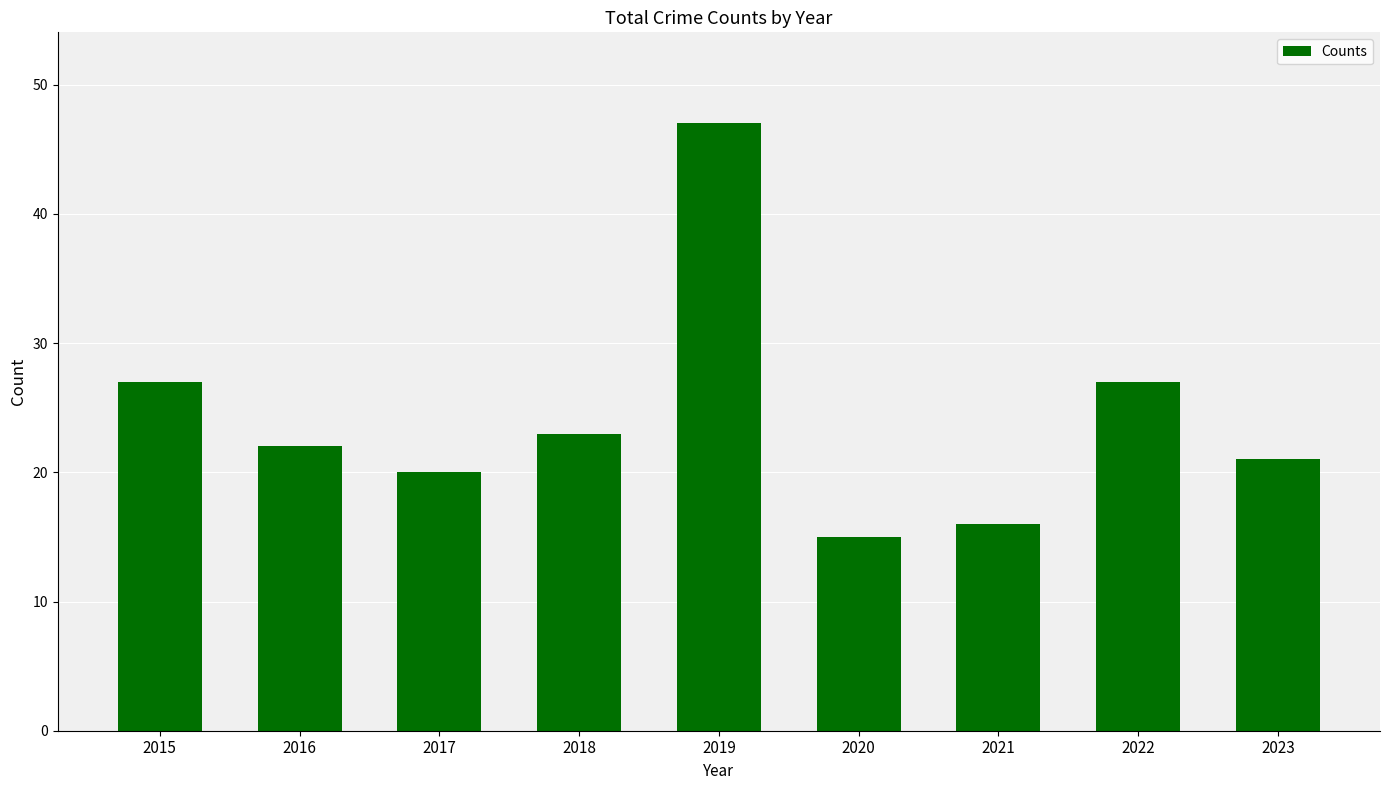

Read the value at 2022.

27